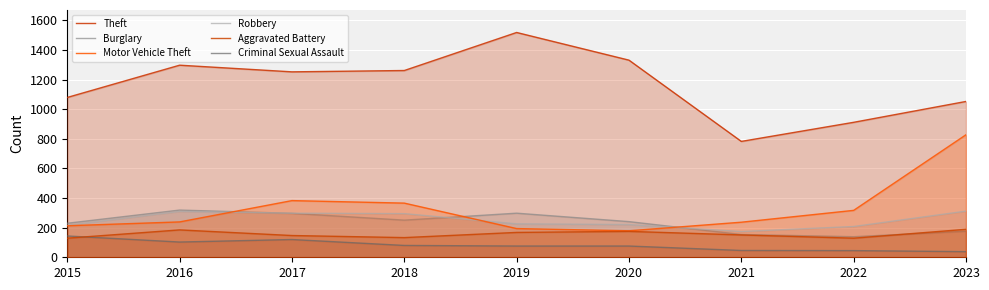

Which label corresponds to the largest value in the chart?

2019